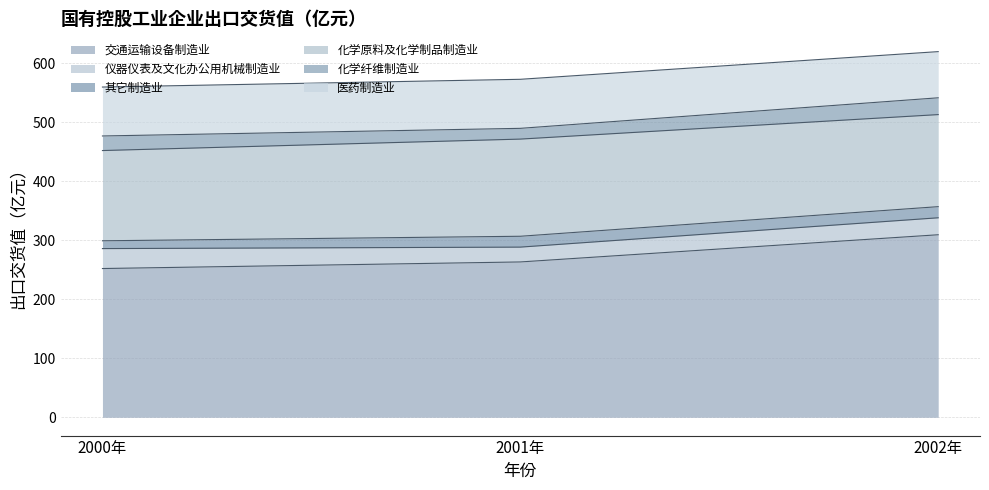

Which has a higher value, 2001年 or 2000年?

2001年